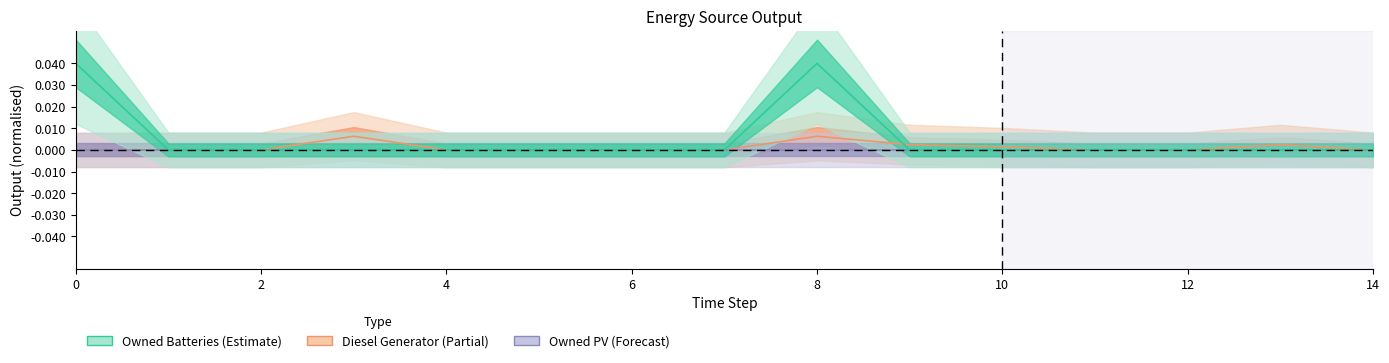

Which series has the largest total across all categories?

Owned Batteries